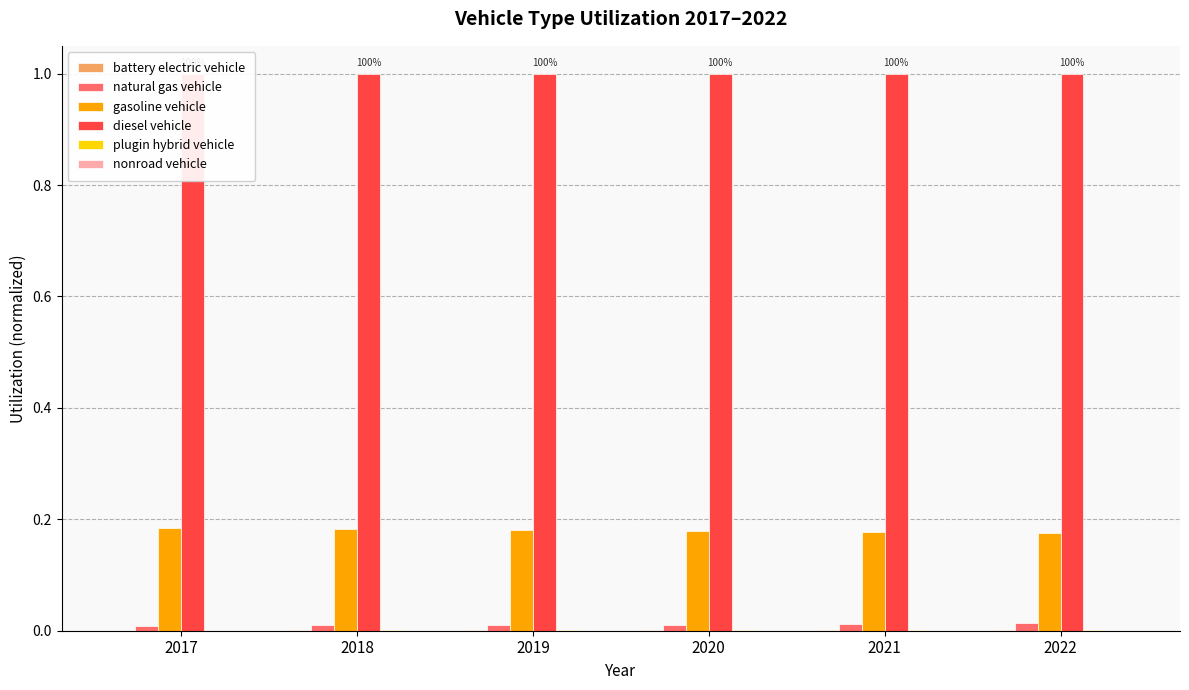

Reading left to right, list all the values displayed in this chart.

battery electric vehicle: 0.0	0.0	0.0	0.0	0.0	0.0
natural gas vehicle: 0.0	0.0	0.0	0.0	0.0	0.0
gasoline vehicle: 0.2	0.2	0.2	0.2	0.2	0.2
diesel vehicle: 1.0	1.0	1.0	1.0	1.0	1.0
plugin hybrid vehicle: 0.0	0.0	0.0	0.0	0.0	0.0
nonroad vehicle: 0.0	0.0	0.0	0.0	0.0	0.0